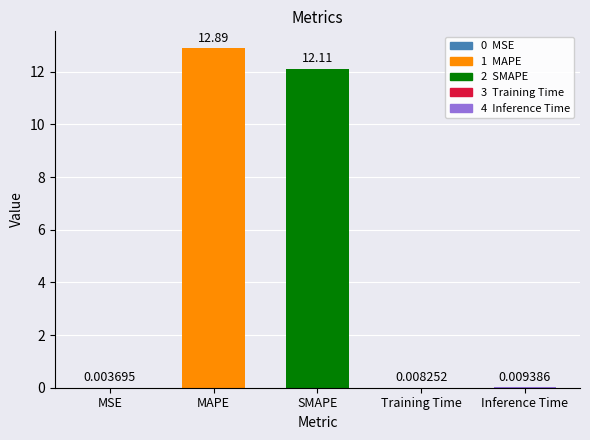

At which category does the chart reach its peak across all series?

MAPE